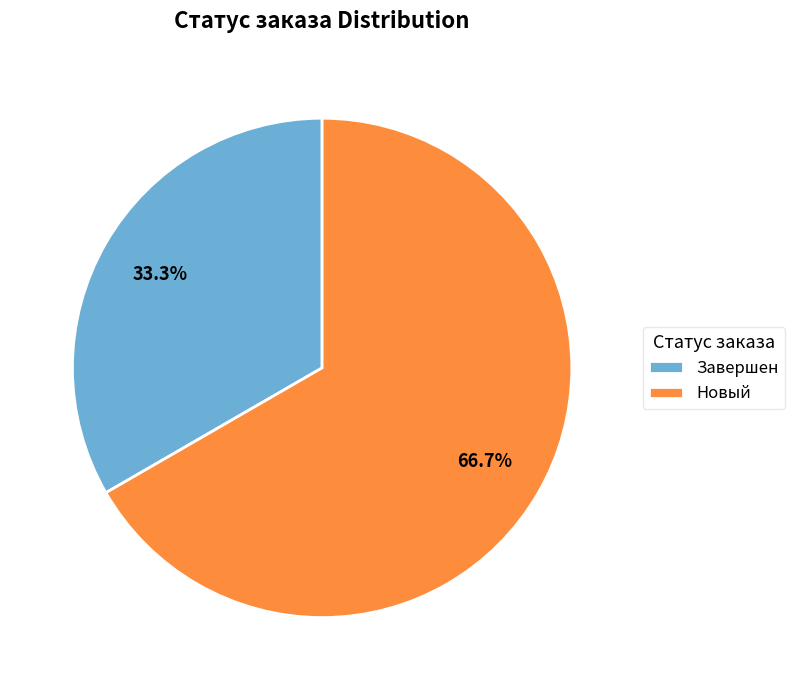

To the nearest percent, what is the difference between the largest and smallest slice percentages?

33%